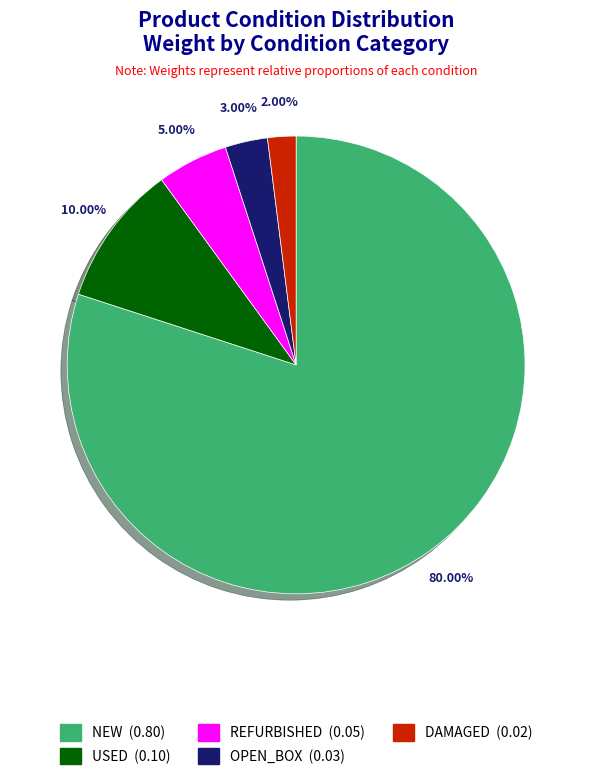

Does any single category account for the majority?

Yes